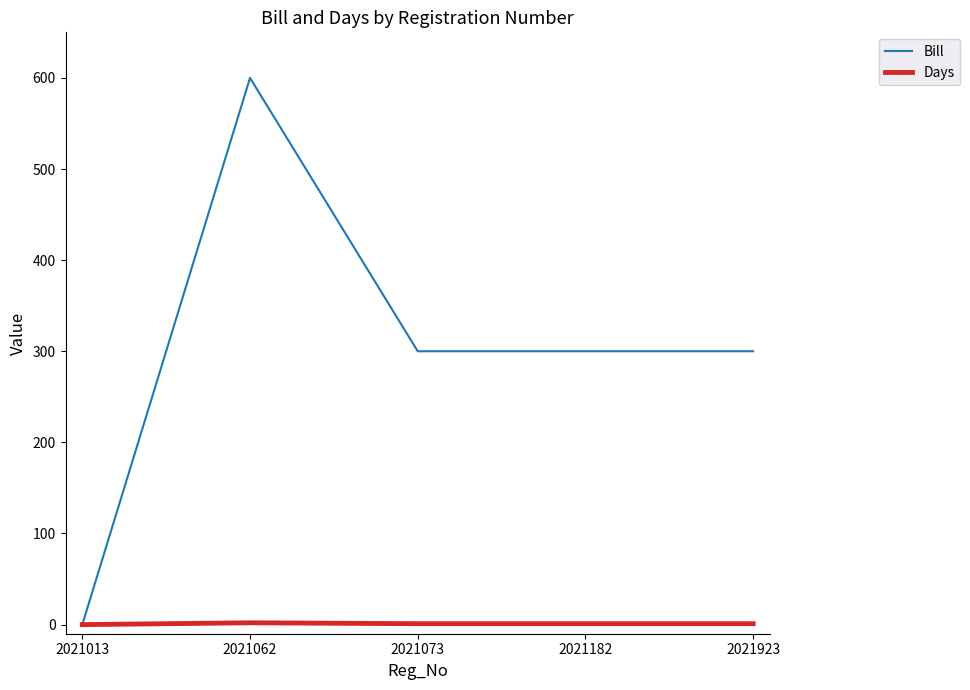

Is the value of Days at 2021073 greater than the value of Bill at 2021062?

No